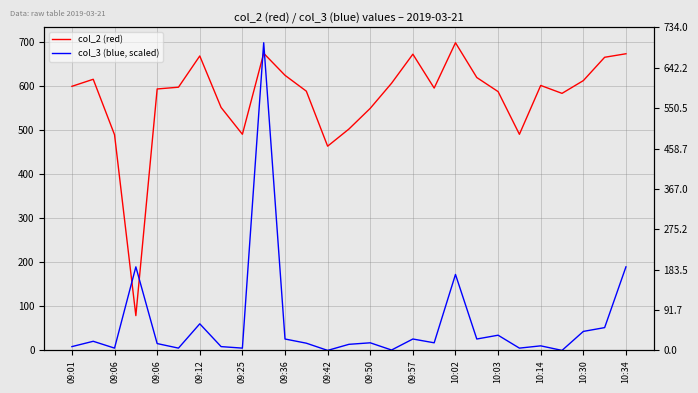

Reading left to right, extract all data points from this chart.

col_2 (red): 600.0	616.0	490.0	79.0	594.0	598.0	669.0	552.0	491.0	675.0	625.0	589.0	464.0	503.0	550.0	607.0	673.0	596.0	699.0	620.0	588.0	491.0	602.0	584.0	613.0	666.0	674.0
col_3 (blue, scaled): 8.6	20.7	5.2	189.8	15.5	5.2	60.4	8.6	5.2	699.0	25.9	16.4	0.0	13.8	17.3	0.9	25.9	17.3	172.6	25.9	34.5	5.2	10.4	0.0	43.1	51.8	189.9